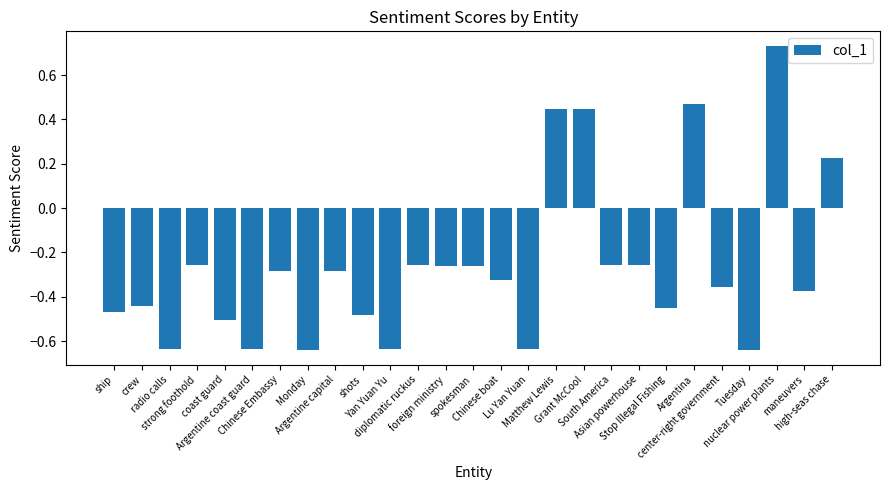

What is the sum of all values?

-7.0